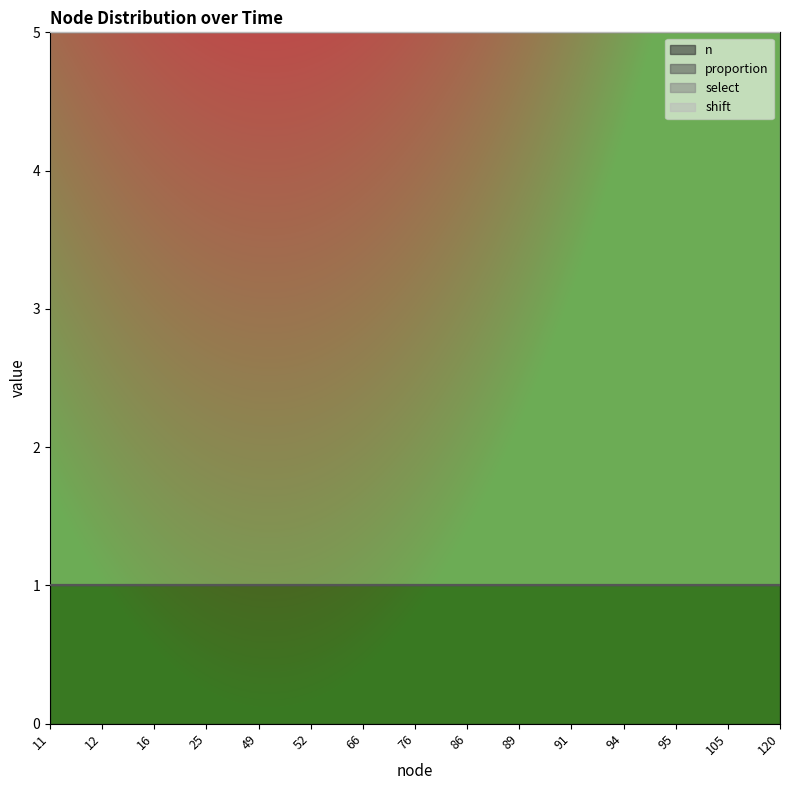

What are all the series names shown in the legend?

n, proportion, select, shift